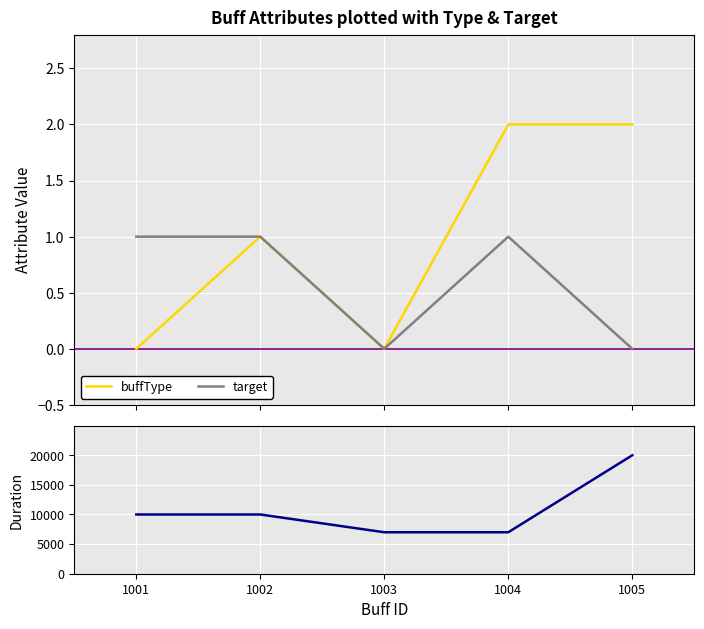

At which category is the sum across all series the highest?

1005